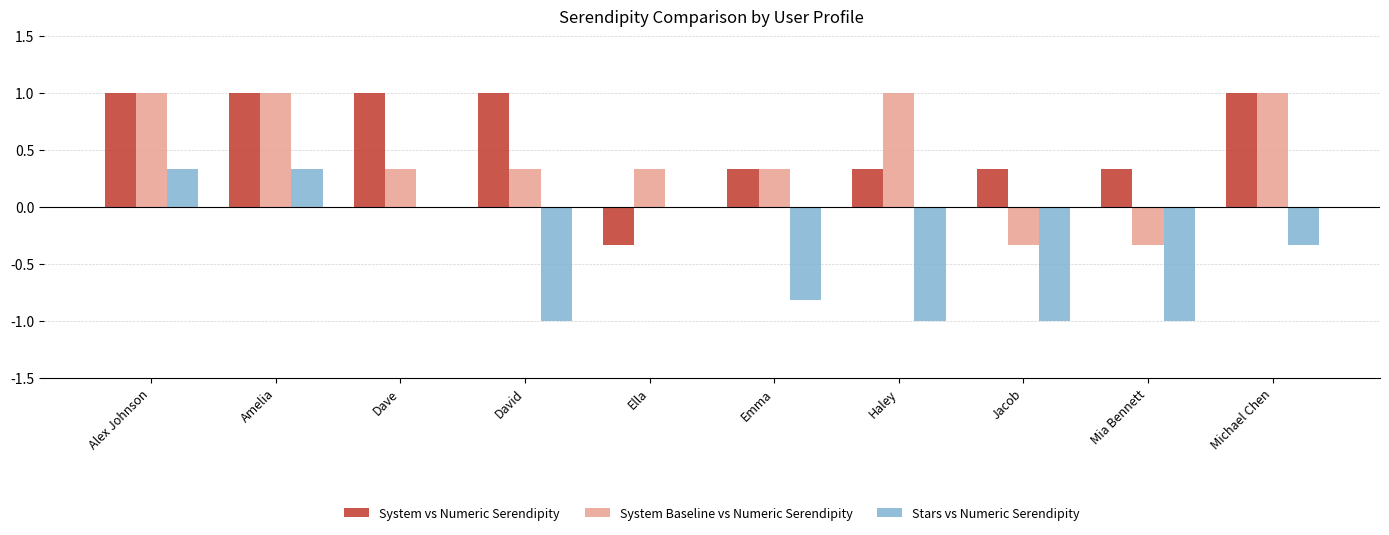

Which series changed the most between Alex Johnson and David?

Stars vs Numeric Serendipity